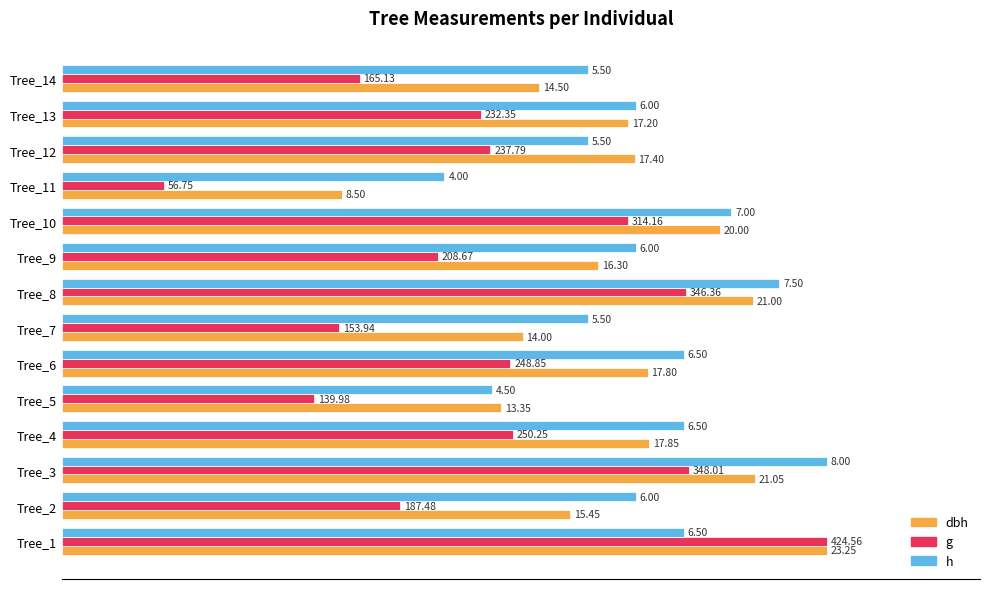

What are all the series names shown in the legend?

dbh, g, h